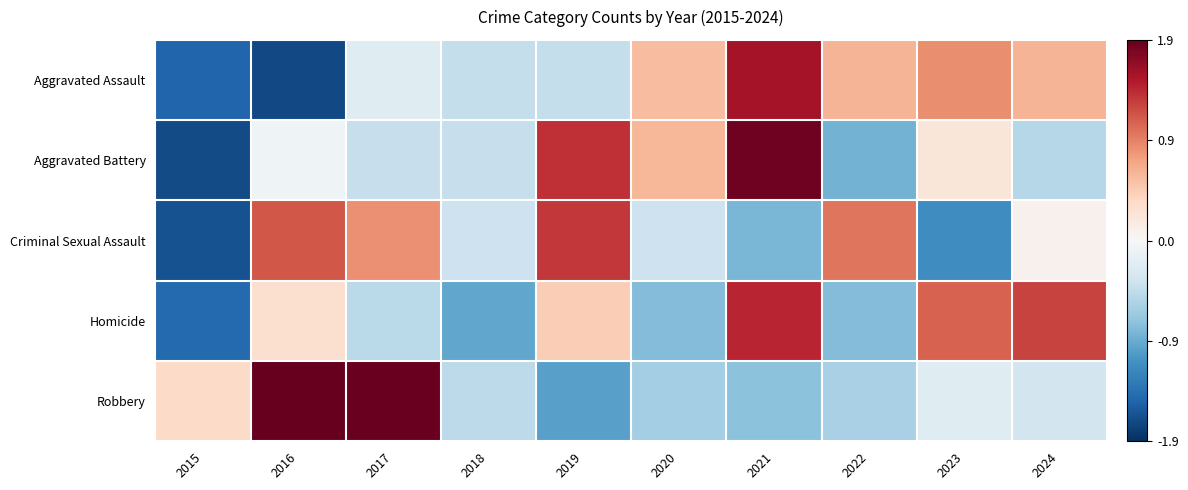

What is the total value across all series at 2023?

0.8